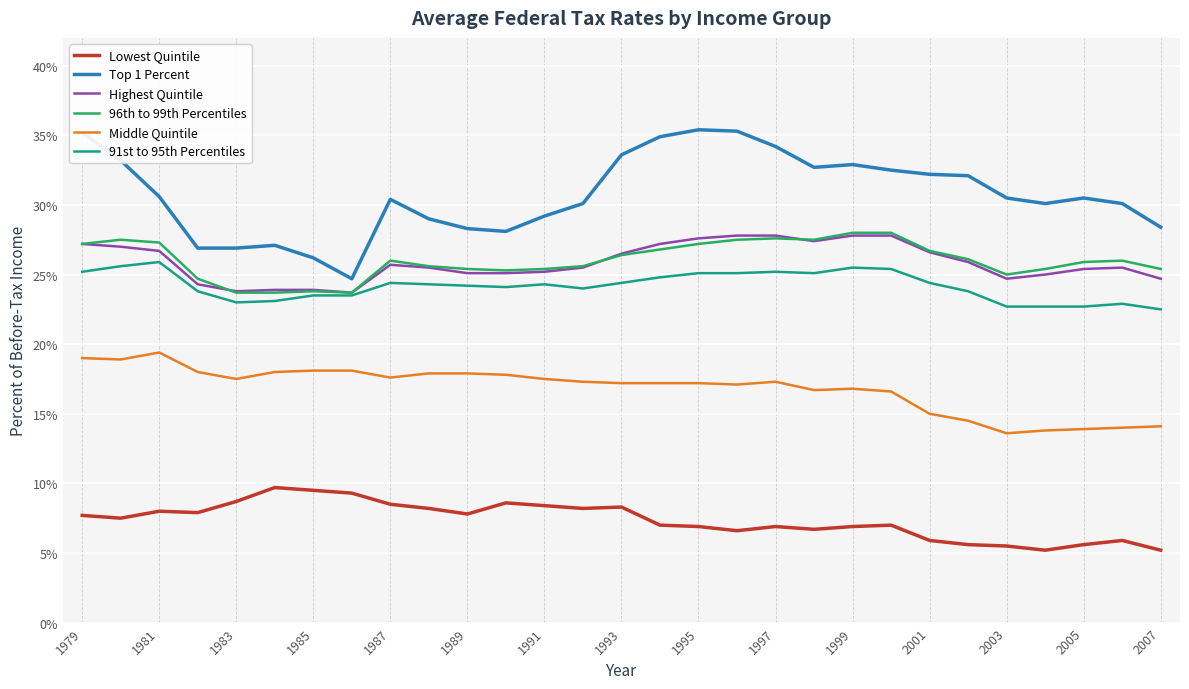

Which series has the largest range (max minus min)?

Top 1 Percent